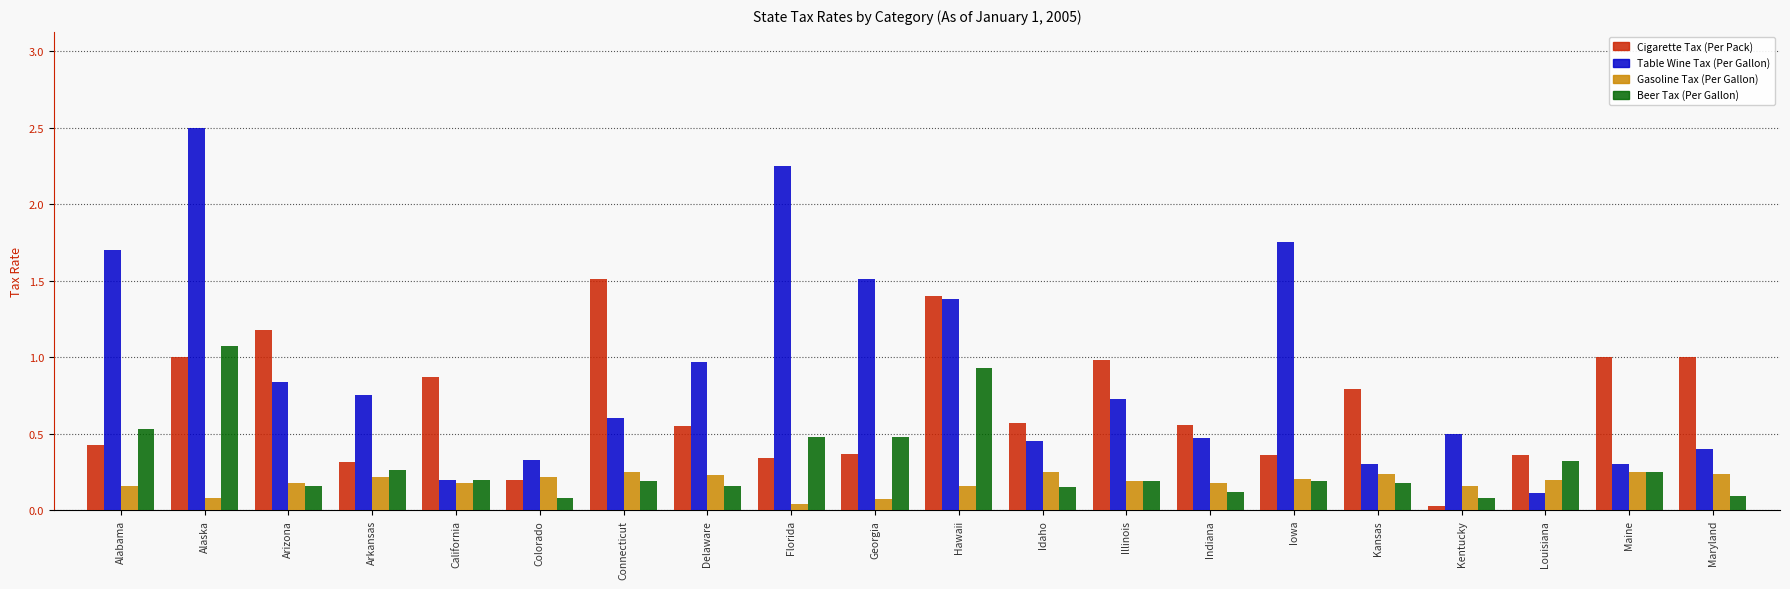

Is the value of Cigarette Tax (Per Pack) at Maine greater than the value of Table Wine Tax (Per Gallon) at Alaska?

No